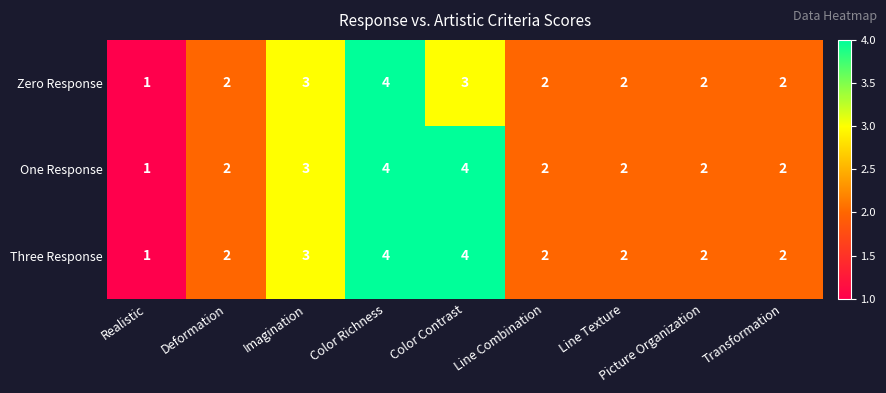

At which category is the sum across all series the highest?

Color Richness